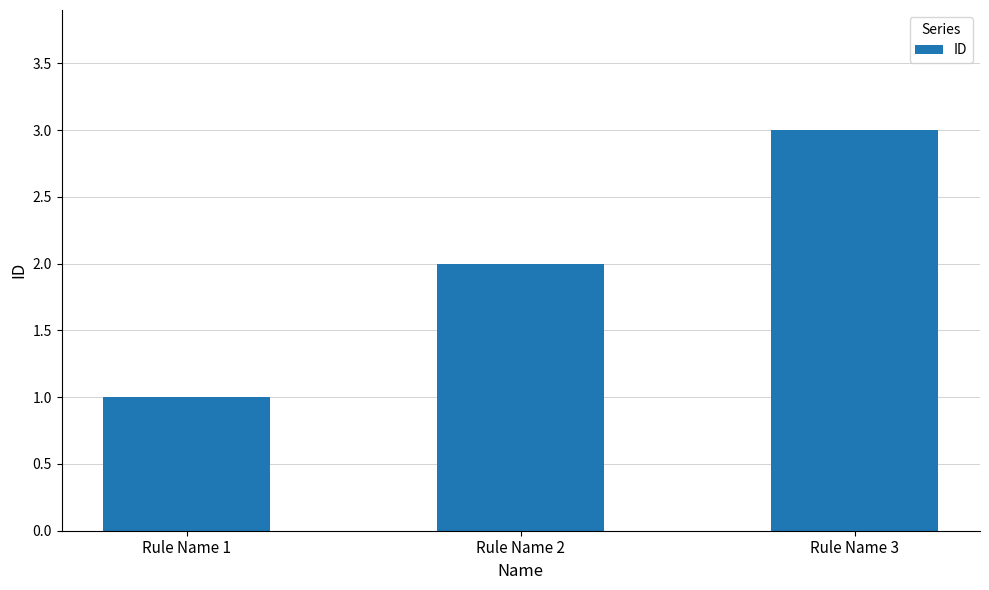

The chart shows a value of 4 at Rule Name 3. True or false?

False